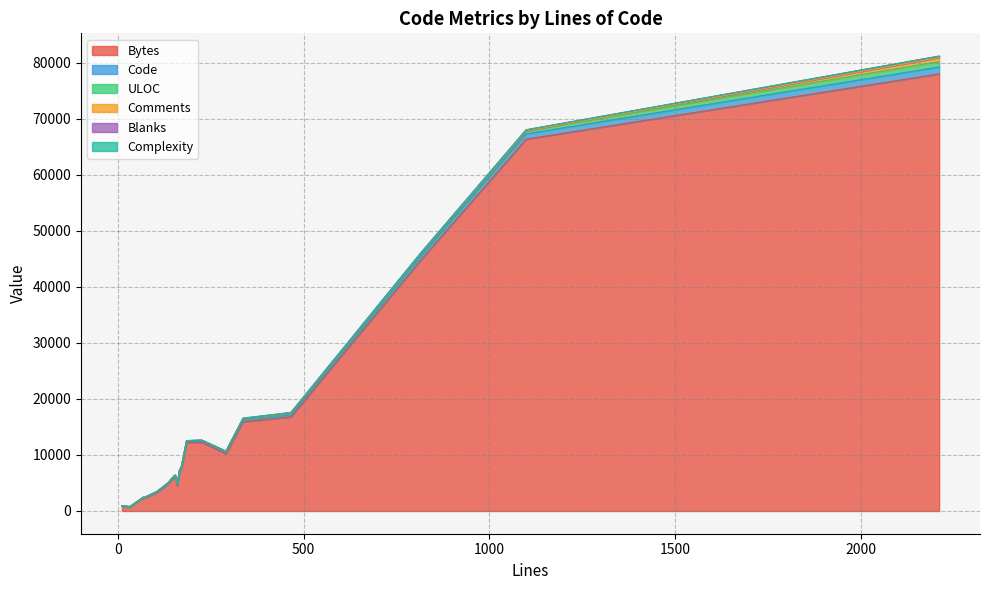

Is the value of Blanks at 154 greater than the value of Bytes at 2211?

No